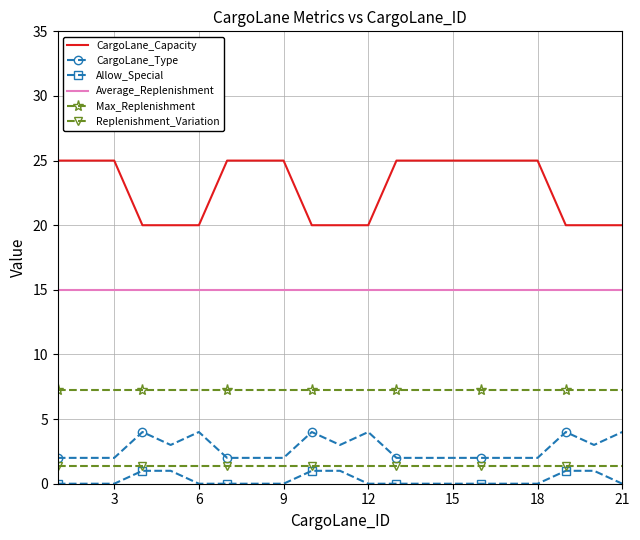

What is the difference between the maximum and minimum values in the CargoLane_Type series?

2.0